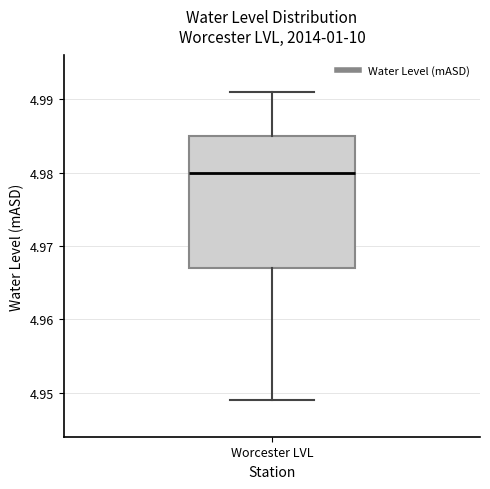

Where is the lower edge of the box for Worcester LVL on the y-axis? The values are not printed on the chart, so give them approximately, as read against the axis.

4.967